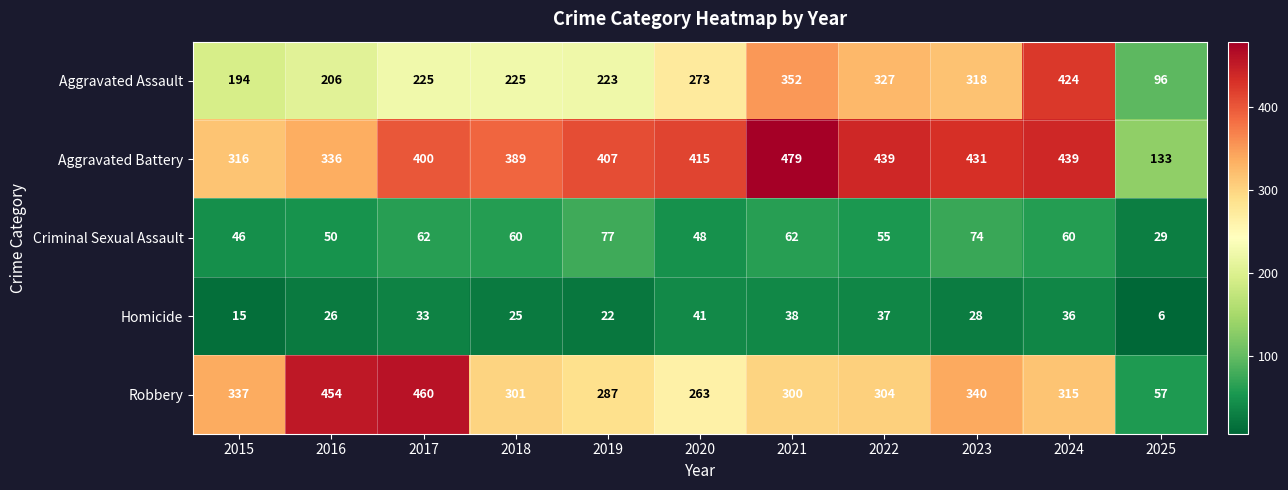

Which category has the lowest value across all series?

2025